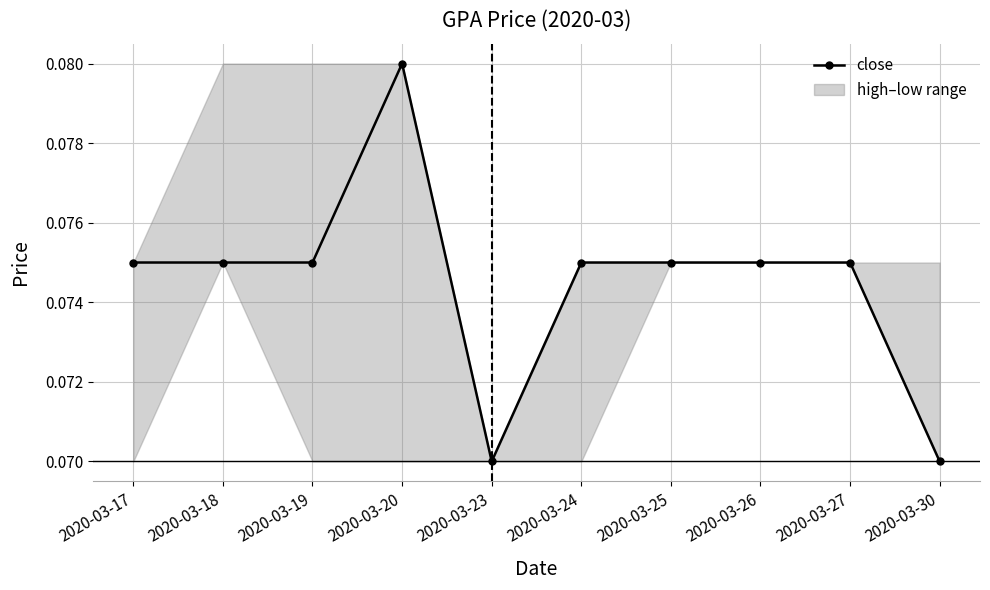

At which category does the chart reach its peak across all series?

2020-03-20